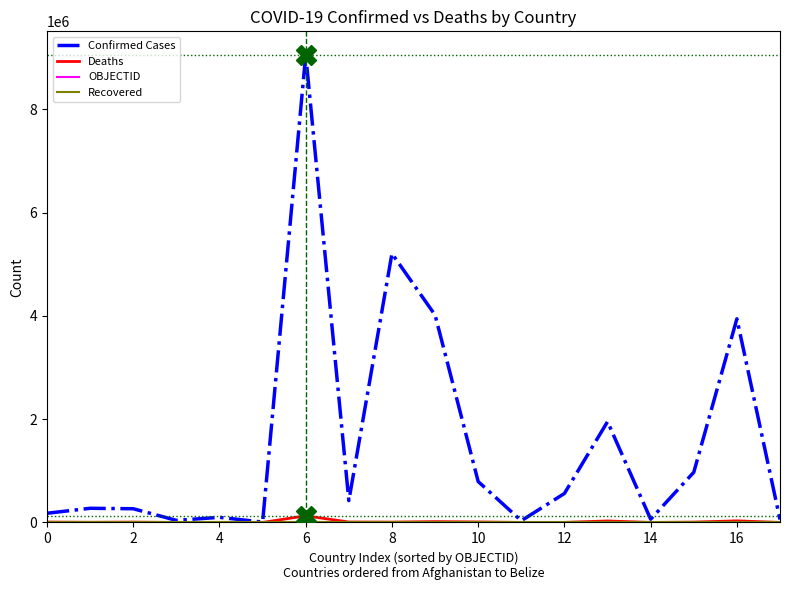

What is the maximum value for Confirmed Cases?

9057923